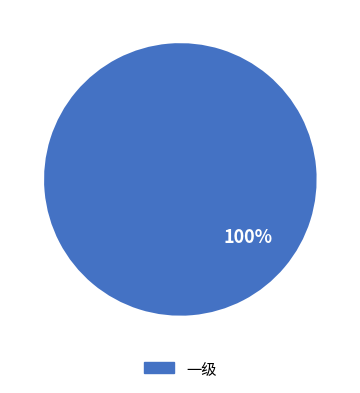

The 一级 slice represents 91% of the pie. True or false?

False